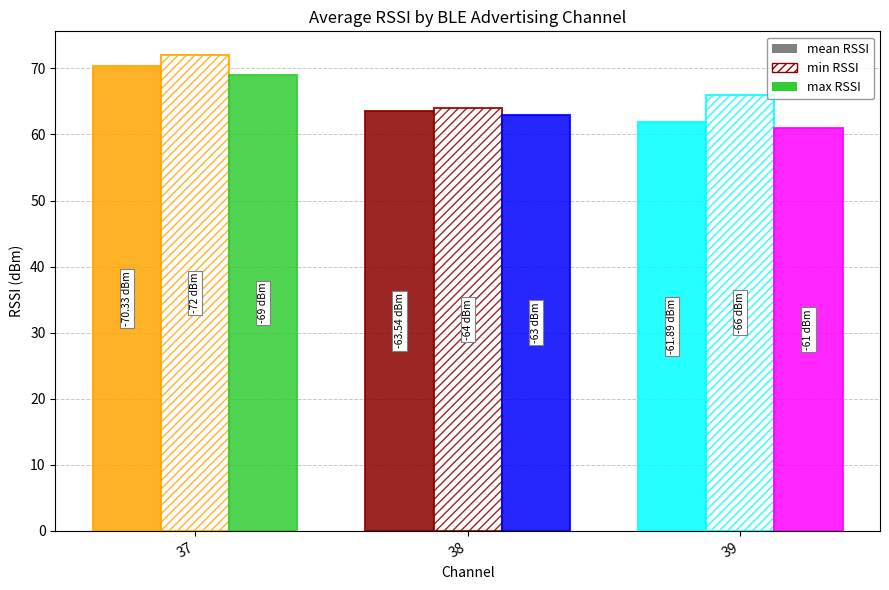

Rank the series by their maximum value, from lowest to highest.

min_RSSI, mean_RSSI, max_RSSI